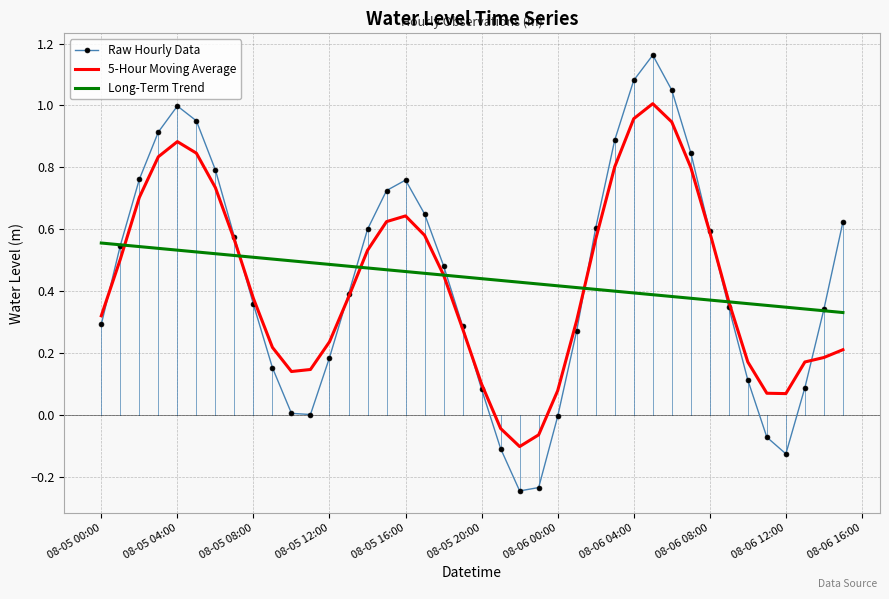

Which series has the largest range (max minus min)?

Raw Hourly Data